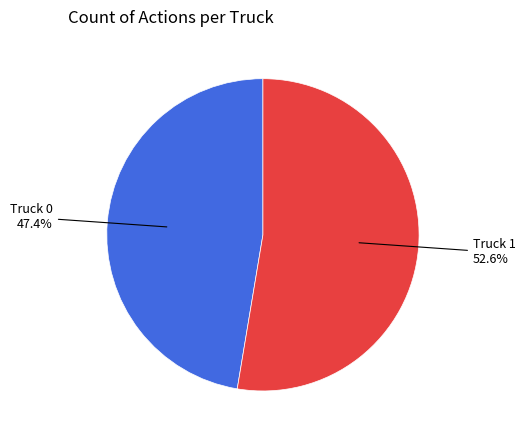

Is there a majority slice in this chart?

Yes